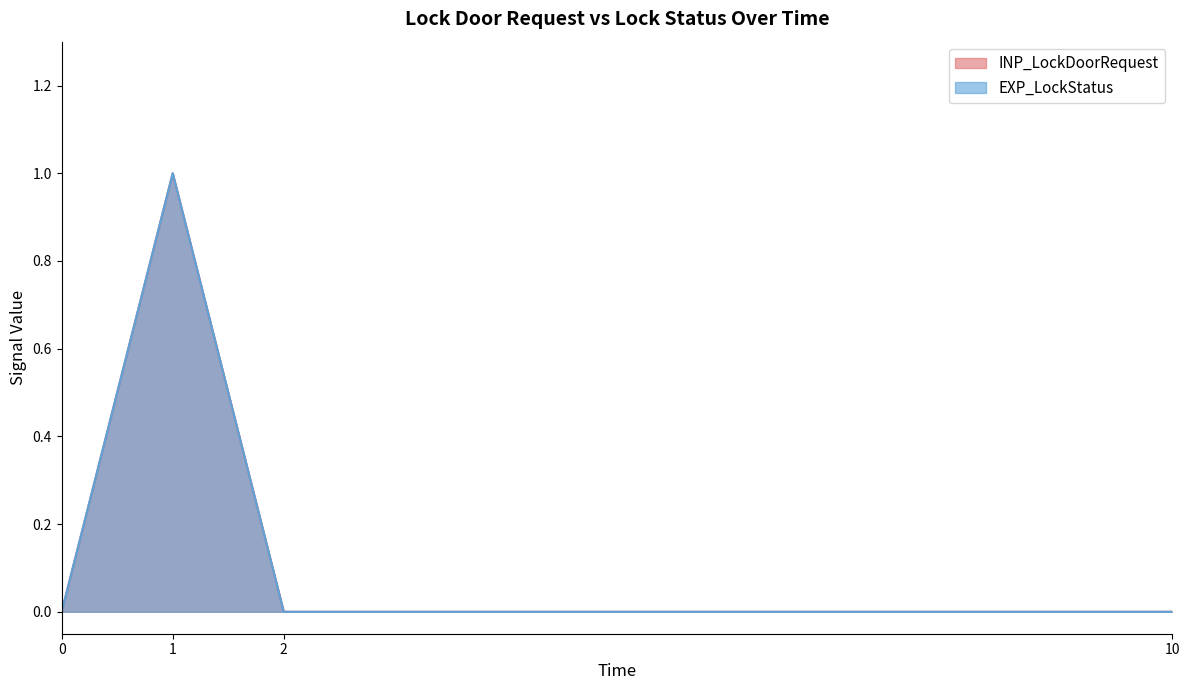

True or false: INP_LockDoorRequest has a value of 1 at 1.

True